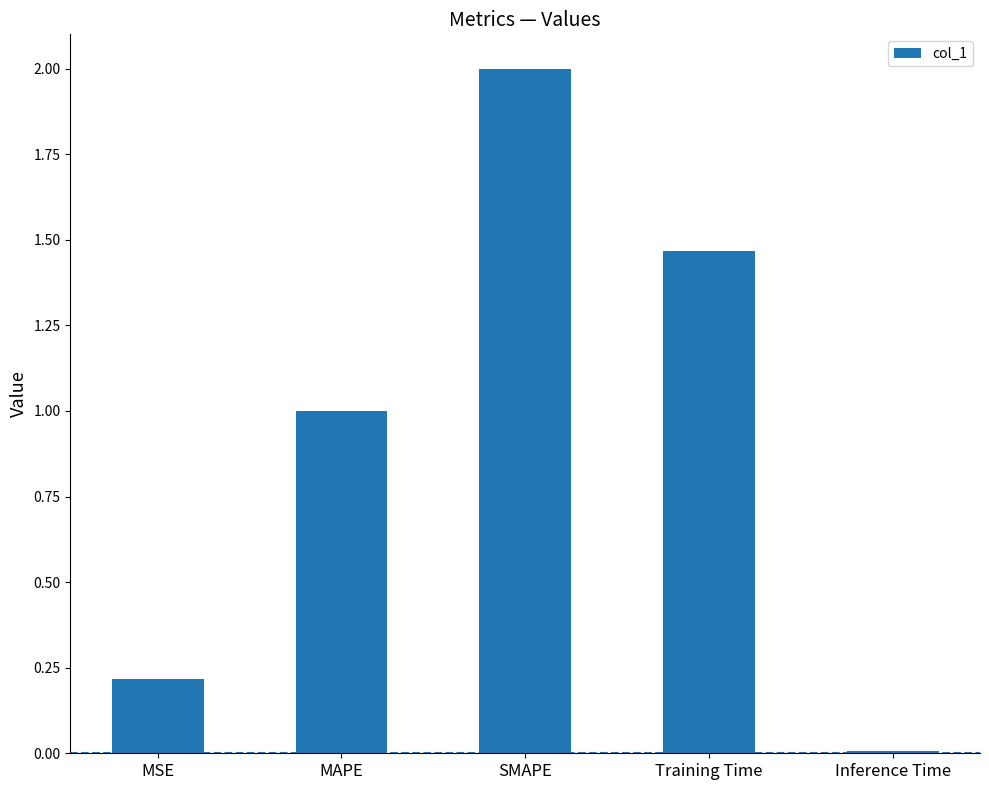

At which category does the chart reach its peak across all series?

SMAPE